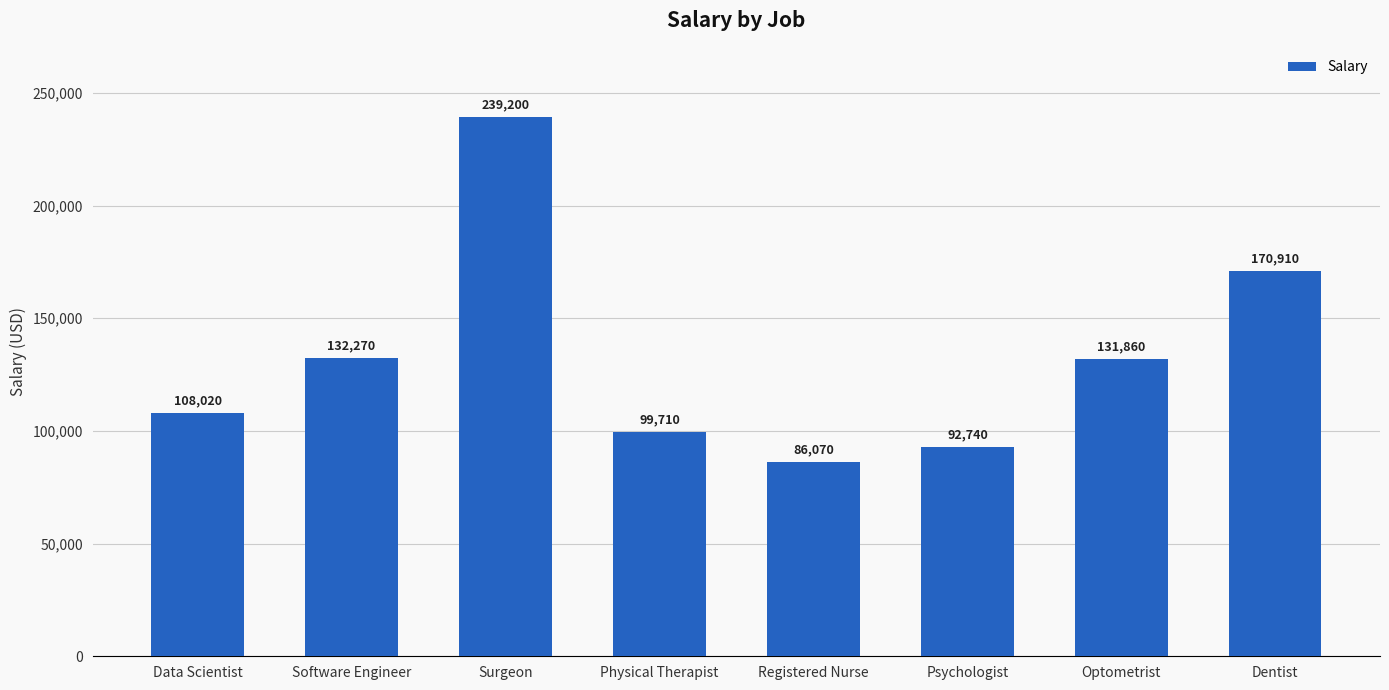

What is the sum of the values at Surgeon and Optometrist?

371060